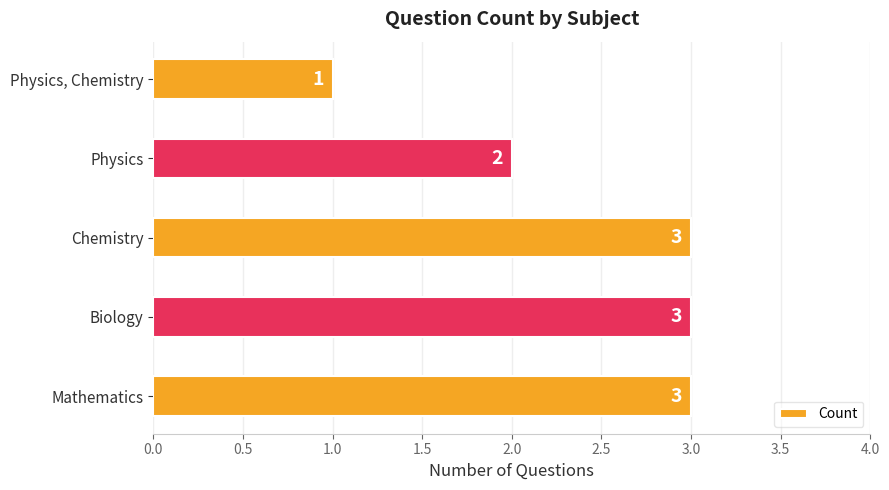

True or false: the data shows 3 at Physics.

False